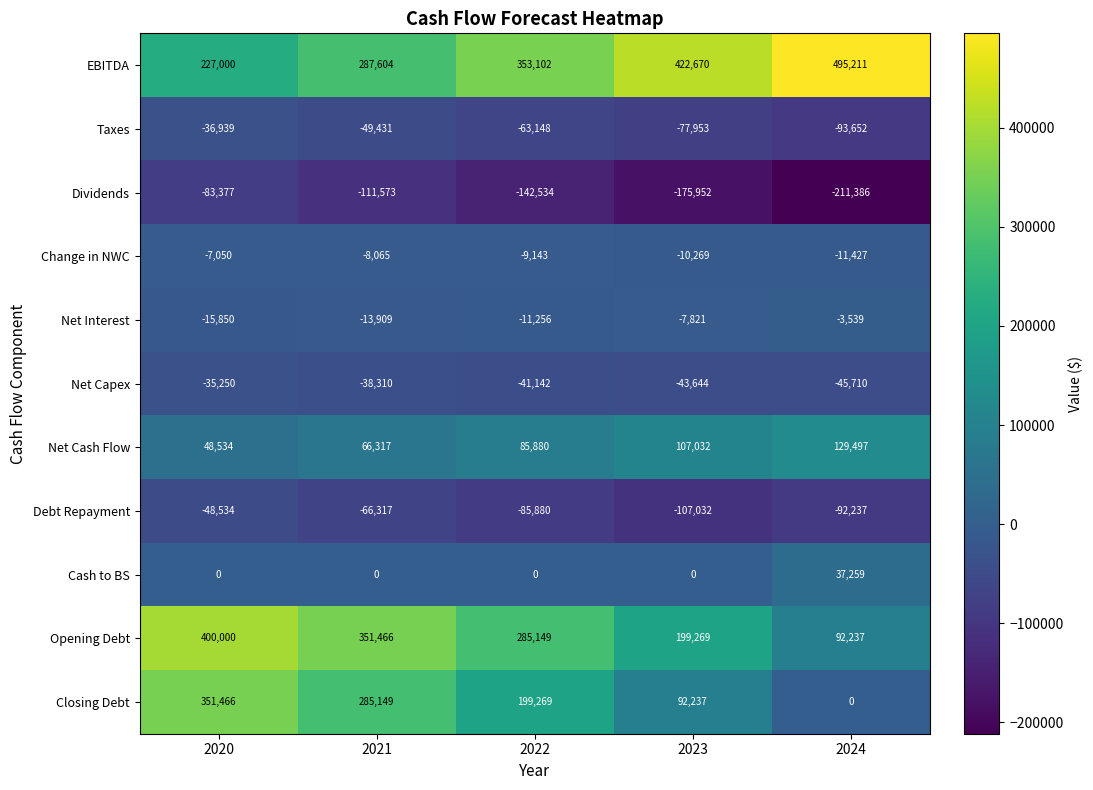

Where is Dividends nearest to the value -147381?

2022